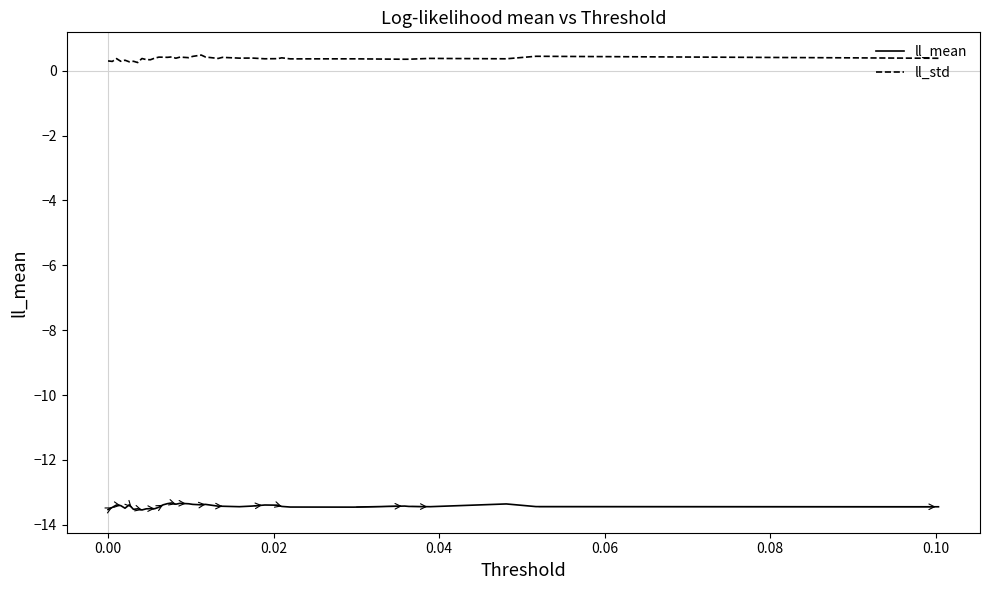

Which series has the largest total across all categories?

ll_std